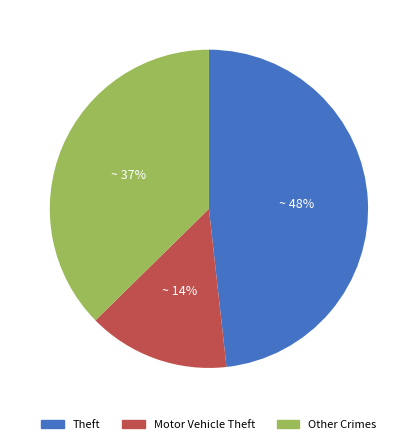

Combined, do Other Crimes and Theft account for over 50%?

Yes